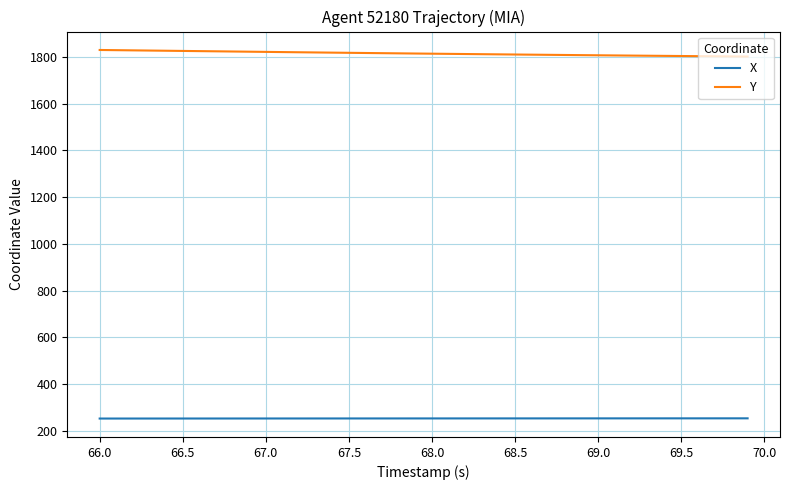

What is the highest value of the Y series?

1830.7